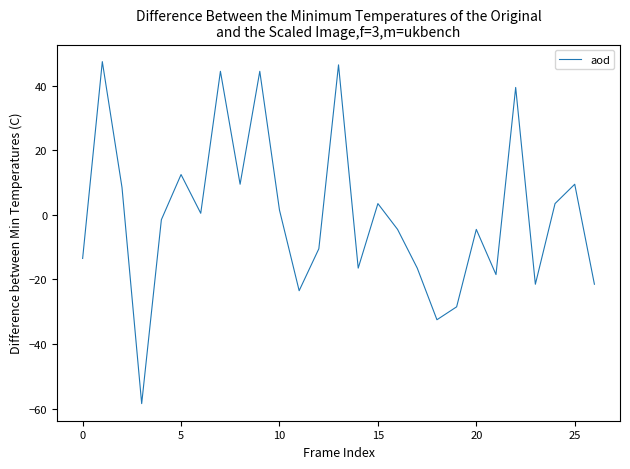

What is the maximum value shown in the chart?

47.5